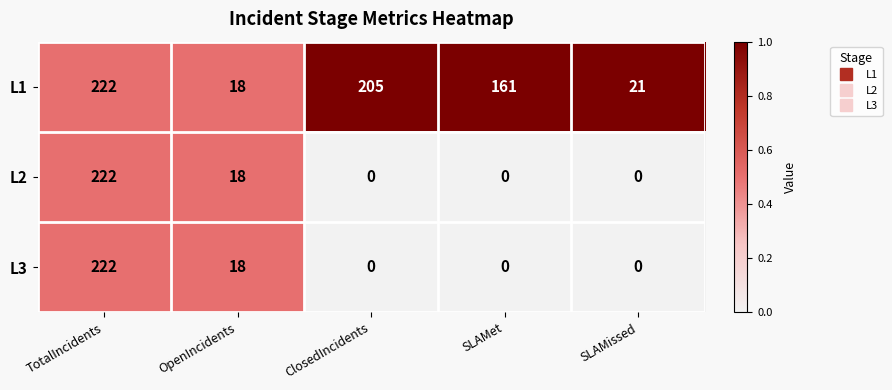

Which category has the highest value in the L2 series?

TotalIncidents